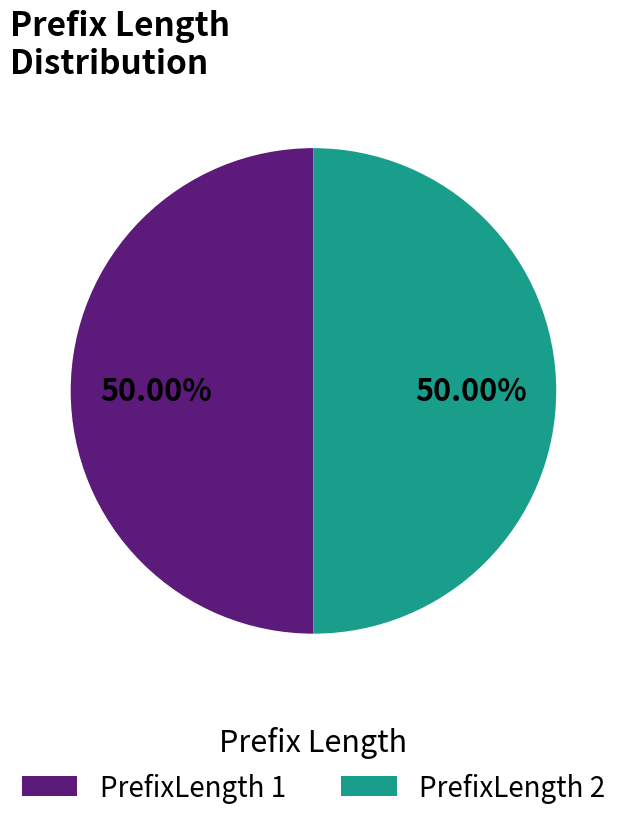

What is the ratio of the value at PrefixLength 2 to the value at PrefixLength 1?

1.0